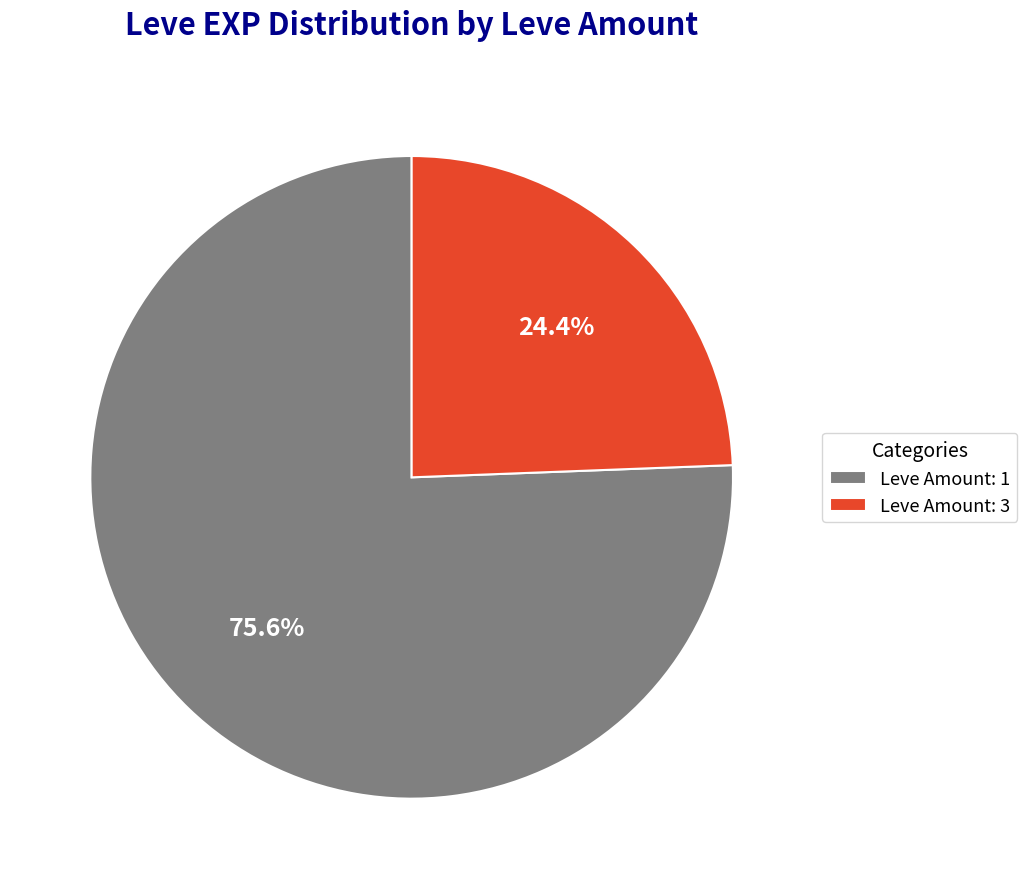

What is the majority slice?

Leve Amount: 1